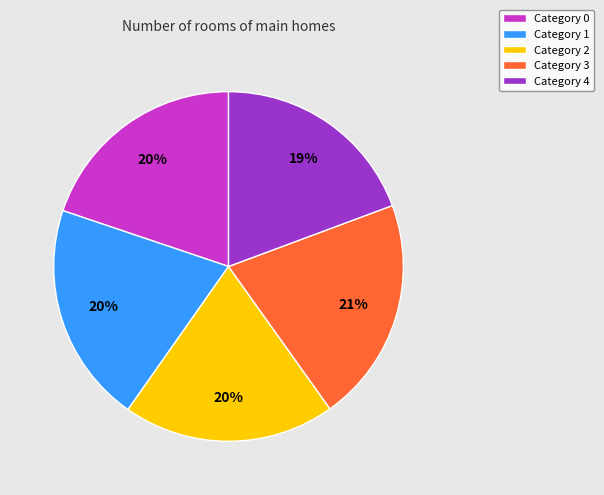

Is it true that Category 2 is 20% of the pie?

True